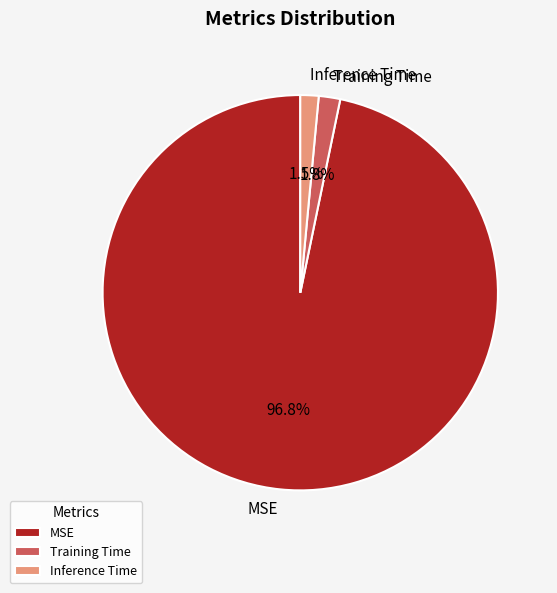

Which has a higher value, Inference Time or MSE?

MSE